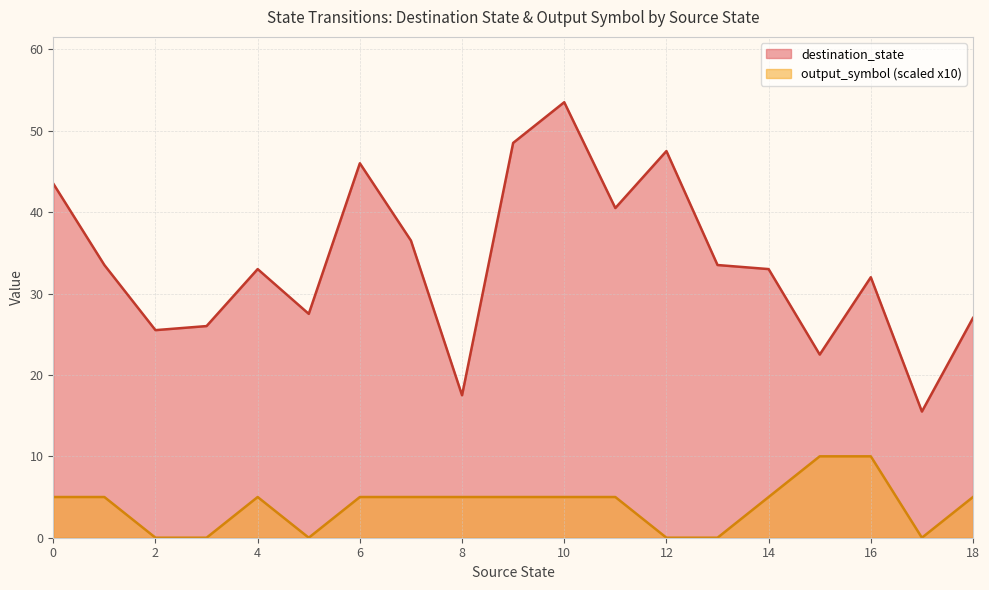

What is the difference between the destination_state values at 14 and 0?

10.5